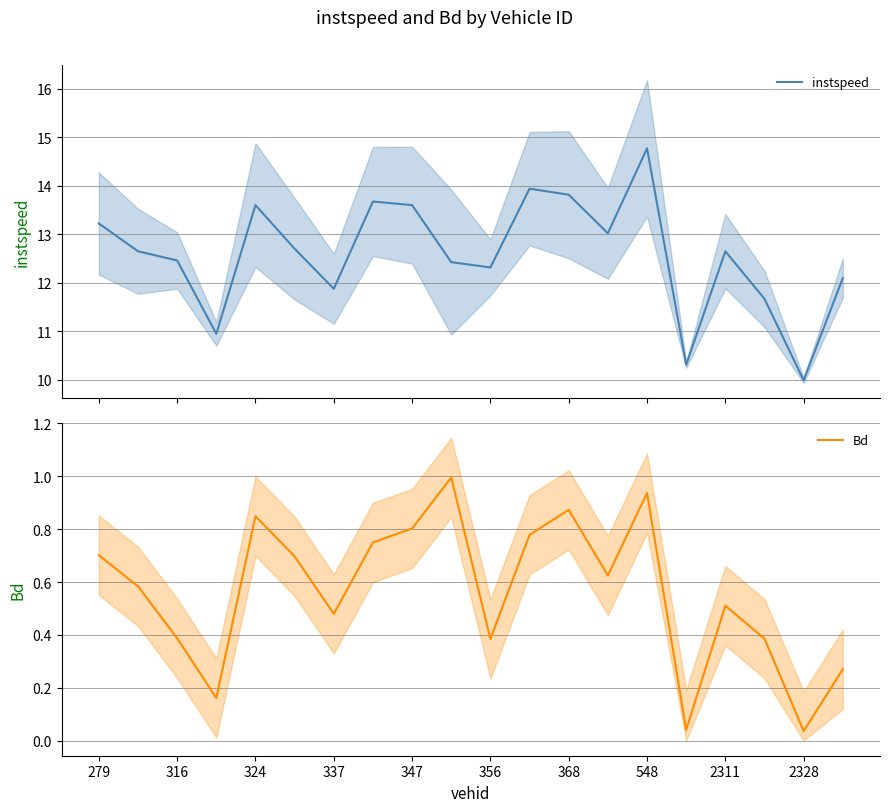

What is the lowest value of the instspeed series?

10.0